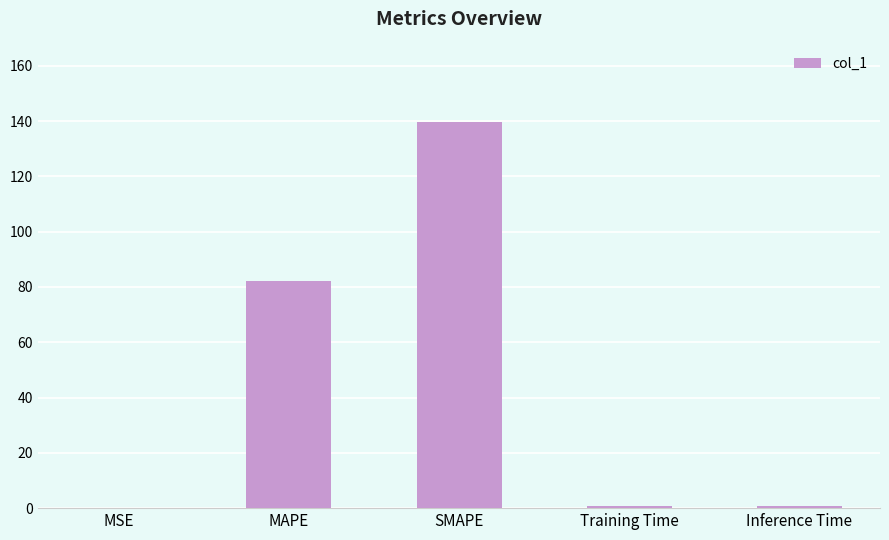

What is the sum of all values?

223.6